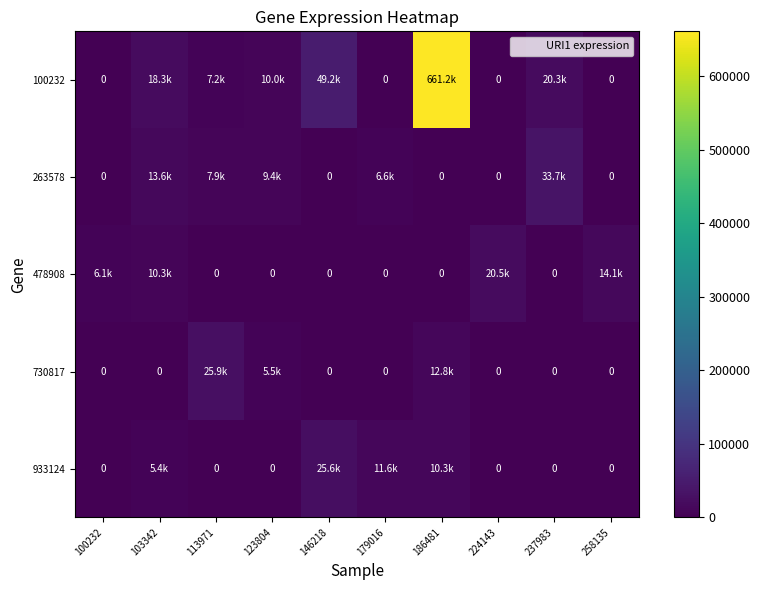

Rank the categories by 478908 value from lowest to highest.

113971, 123804, 146218, 179016, 186481, 237983, 100232, 103342, 258135, 224143